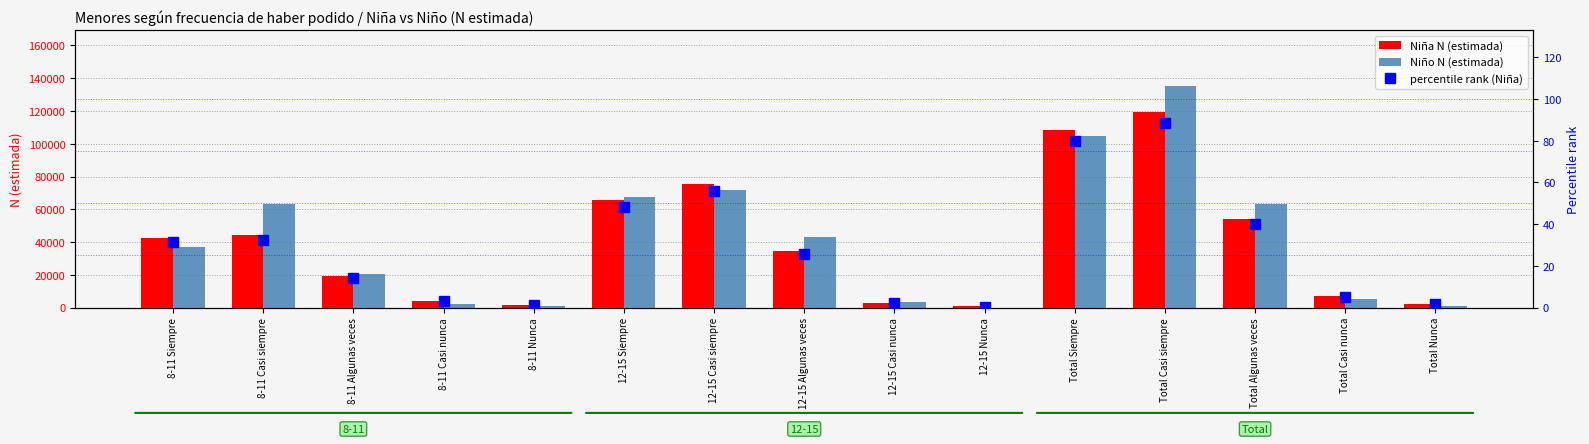

What is the highest value of the Niño N (estimada) series?

135409